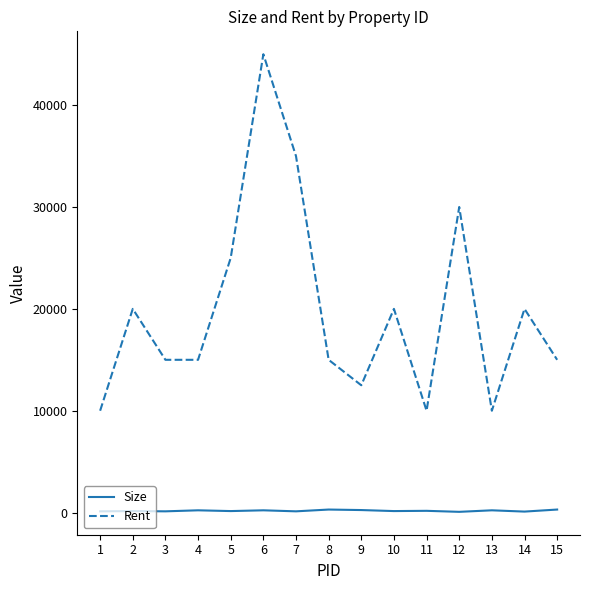

True or false: Size and Rent intersect in this chart.

False